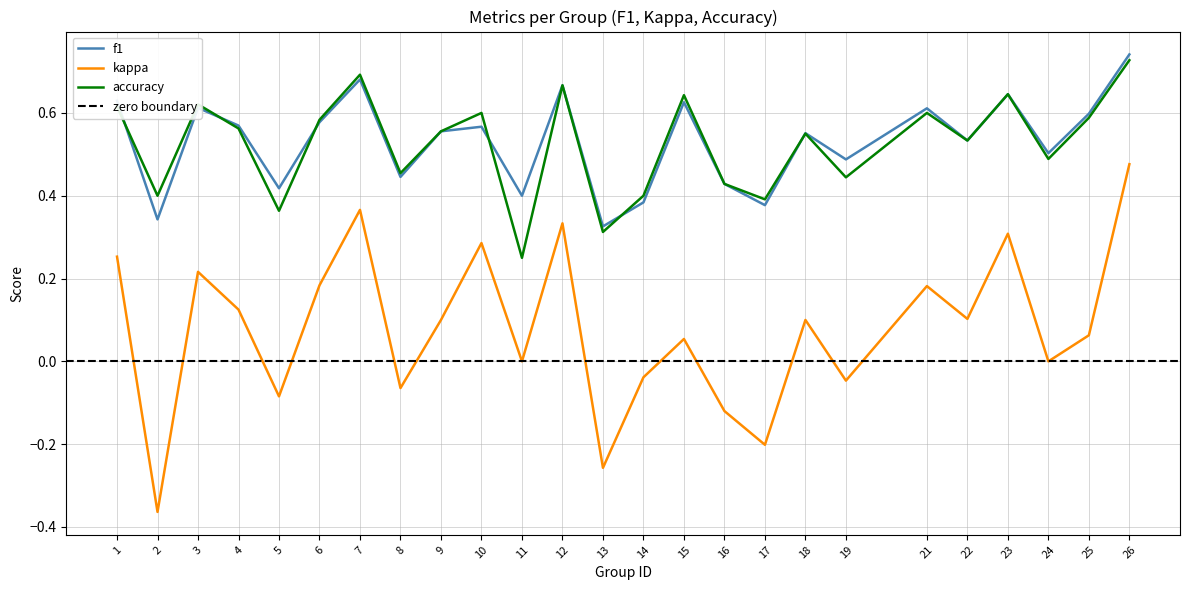

Reading left to right, what are all the values shown in this chart?

f1: 1=0.6	2=0.3	3=0.6	4=0.6	5=0.4	6=0.6	7=0.7	8=0.4	9=0.6	10=0.6	11=0.4	12=0.7	13=0.3	14=0.4	15=0.6	16=0.4	17=0.4	18=0.6	19=0.5	21=0.6	22=0.5	23=0.6	24=0.5	25=0.6	26=0.7
kappa: 1=0.3	2=-0.4	3=0.2	4=0.1	5=-0.1	6=0.2	7=0.4	8=-0.1	9=0.1	10=0.3	11=0.0	12=0.3	13=-0.3	14=-0.0	15=0.1	16=-0.1	17=-0.2	18=0.1	19=-0.0	21=0.2	22=0.1	23=0.3	24=0.0	25=0.1	26=0.5
accuracy: 1=0.6	2=0.4	3=0.6	4=0.6	5=0.4	6=0.6	7=0.7	8=0.5	9=0.6	10=0.6	11=0.2	12=0.7	13=0.3	14=0.4	15=0.6	16=0.4	17=0.4	18=0.6	19=0.4	21=0.6	22=0.5	23=0.6	24=0.5	25=0.6	26=0.7